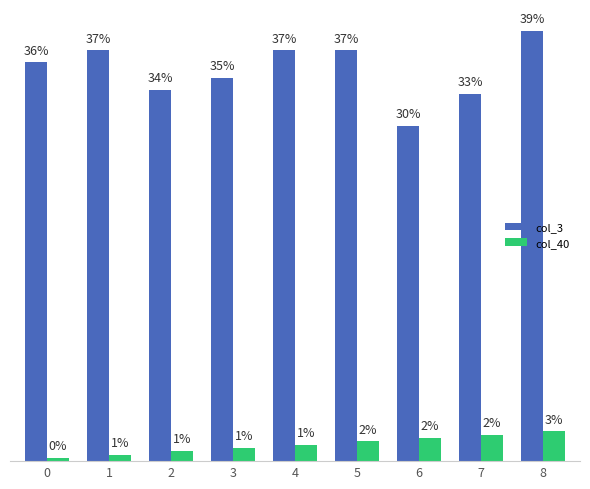

What is the maximum value shown in the chart?

0.4